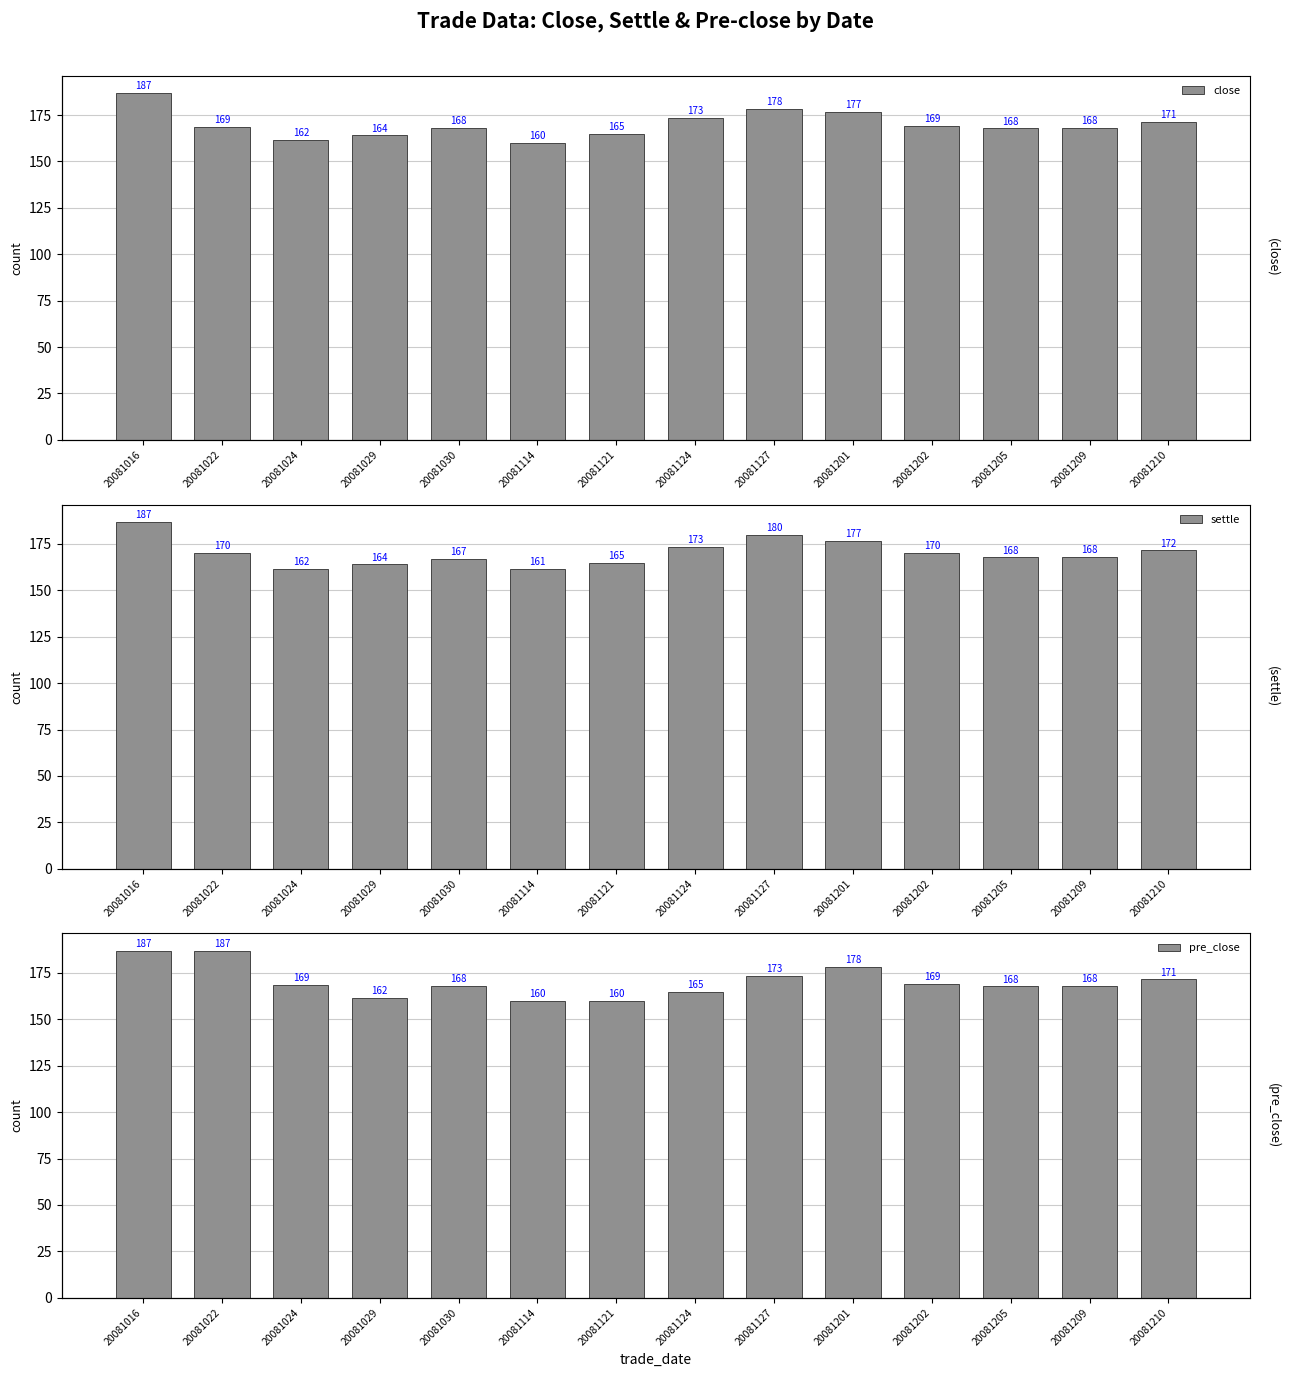

What are all the series names shown in the legend?

close, settle, pre_close